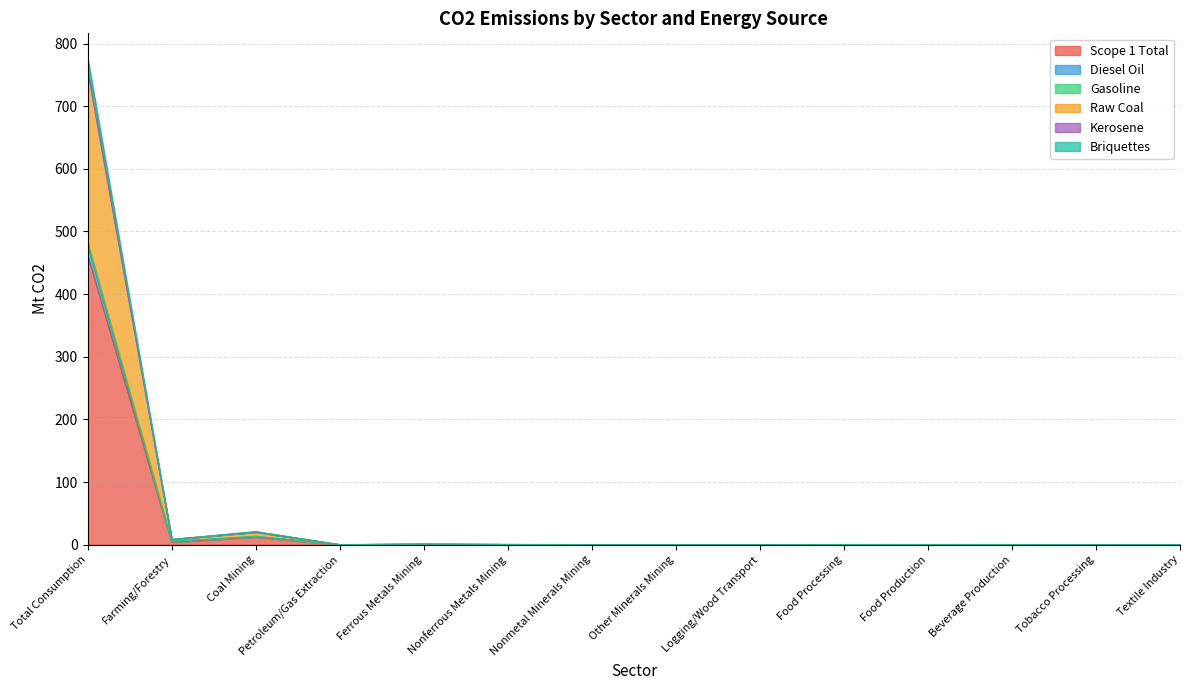

Is it true that Kerosene equals 171.6 at Logging/Wood Transport?

False